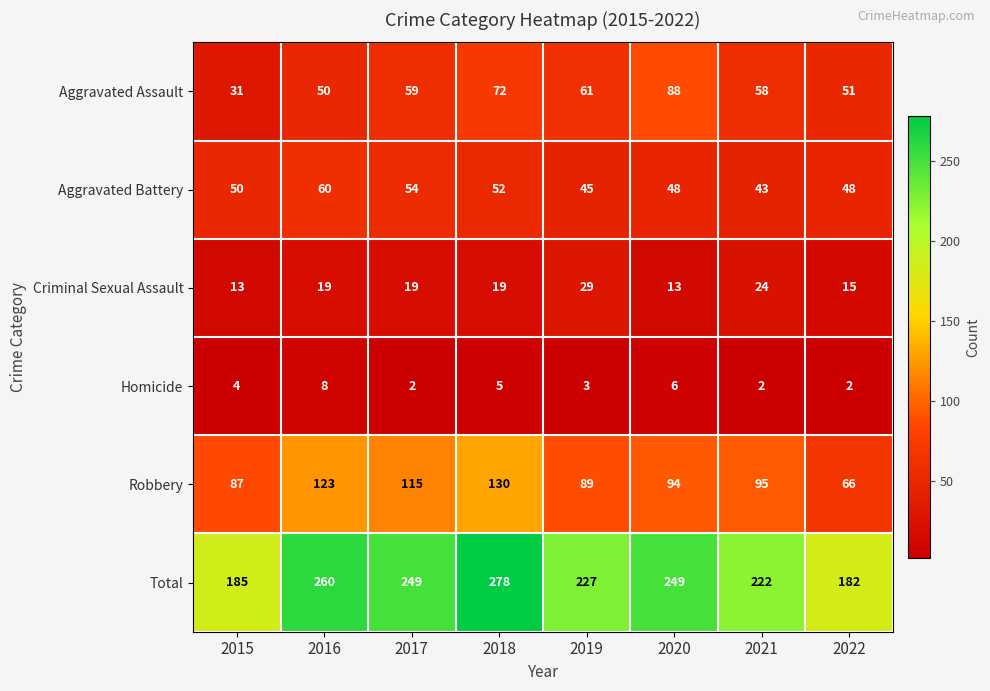

What value does the Aggravated Battery series have at 2021?

43